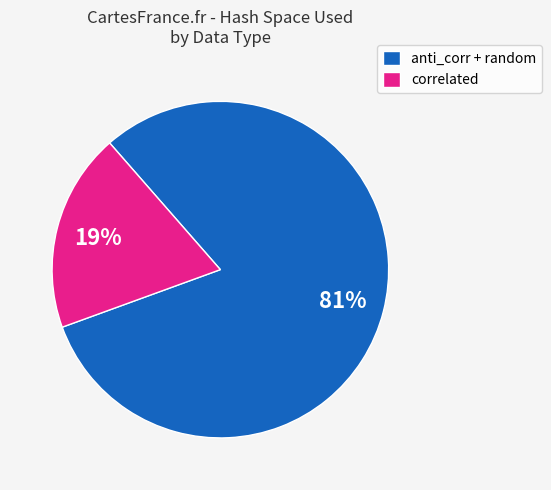

Is there any slice that represents more than half of the pie?

Yes